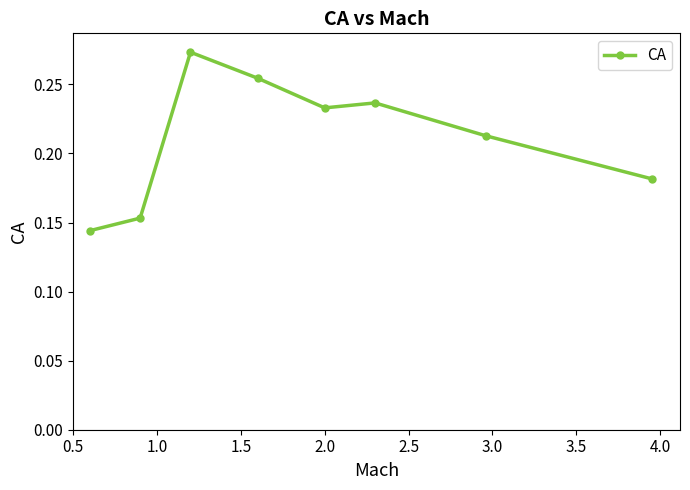

How many values are between 0 and 1?

8